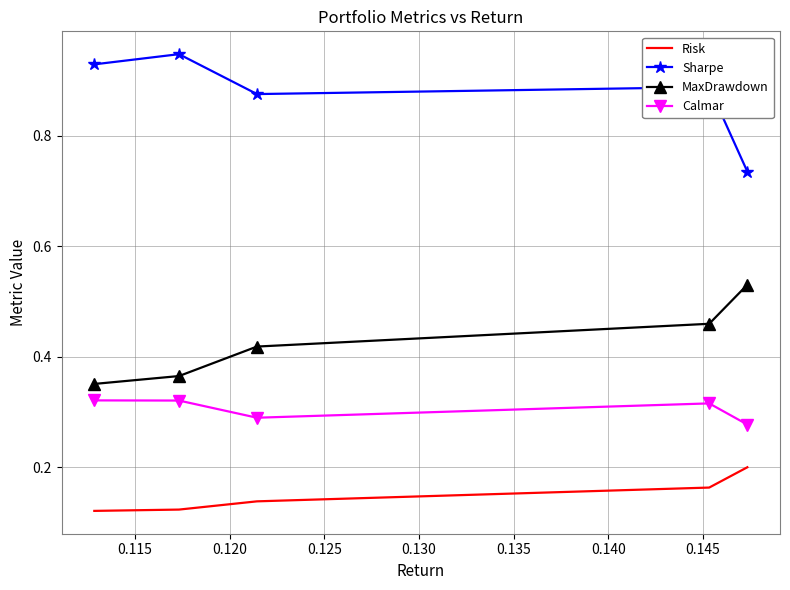

True or false: Risk and MaxDrawdown intersect in this chart.

False